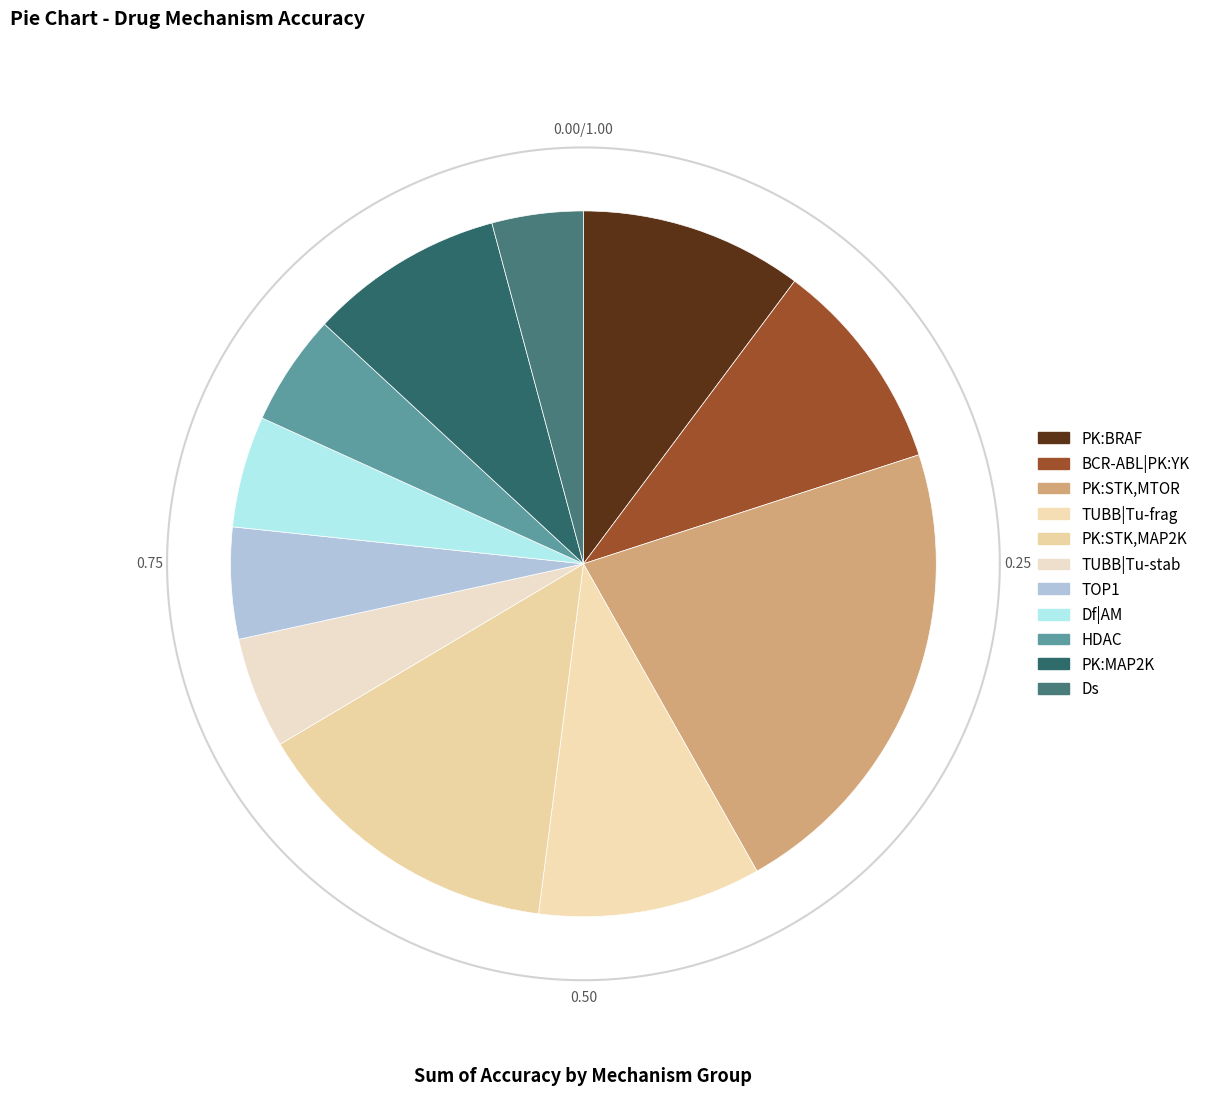

The BCR-ABL|PK:YK slice represents 11% of the pie. True or false?

True